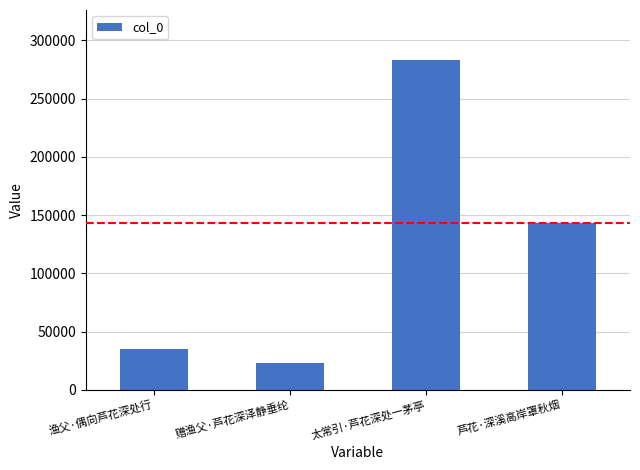

Rank the categories by value from highest to lowest.

太常引·芦花深处一茅亭, 芦花·深溪高岸罩秋烟, 渔父·偶向芦花深处行, 赠渔父·芦花深泽静垂纶